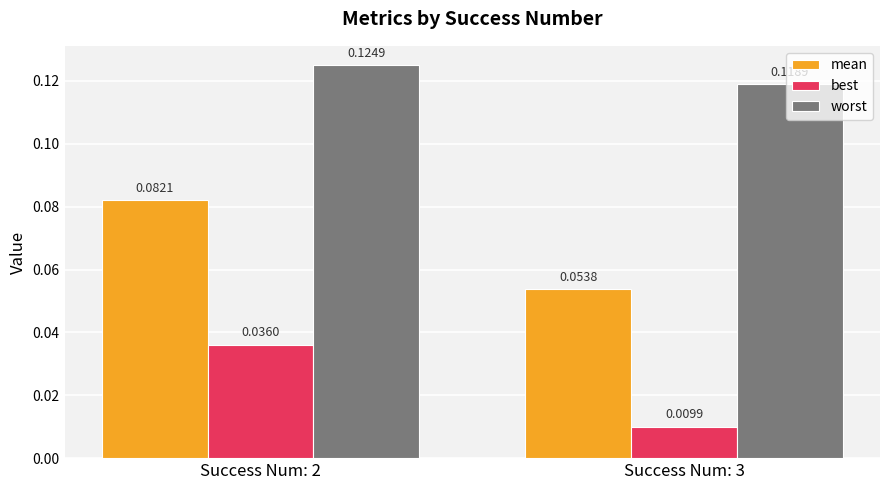

Rank the series by their average value, from highest to lowest.

worst, mean, best